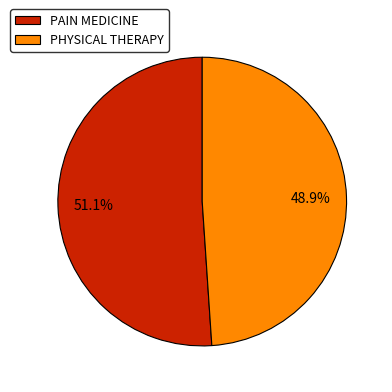

What percentage is the PHYSICAL THERAPY slice, to the nearest percent?

49%